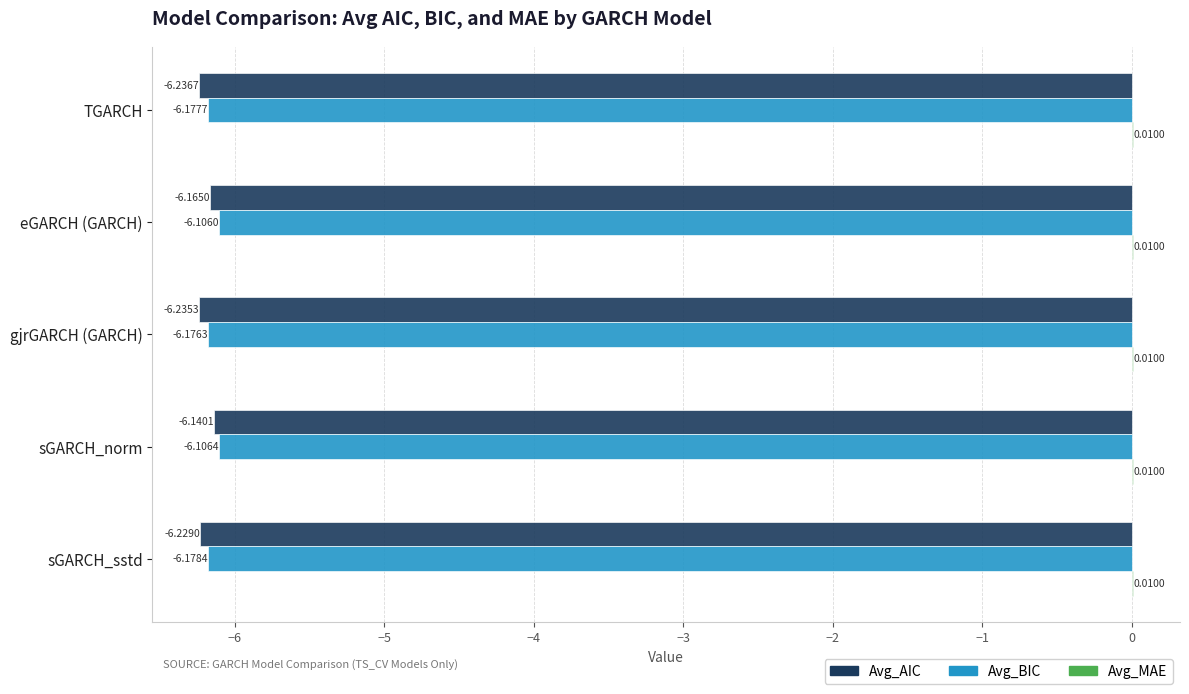

At which category is the sum across all series the highest?

sGARCH_norm